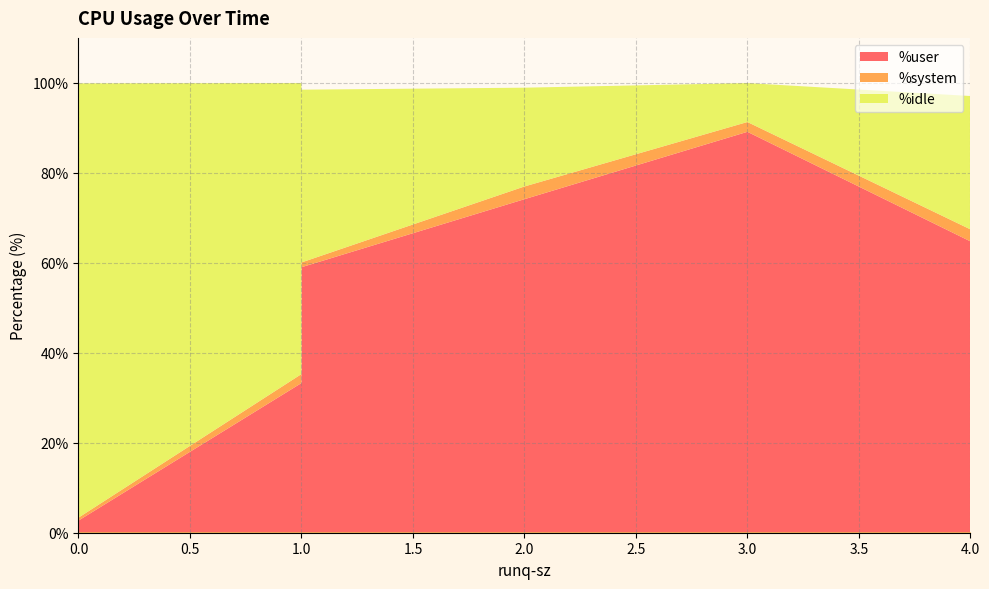

Which series changed the most between 1 and 4?

%idle